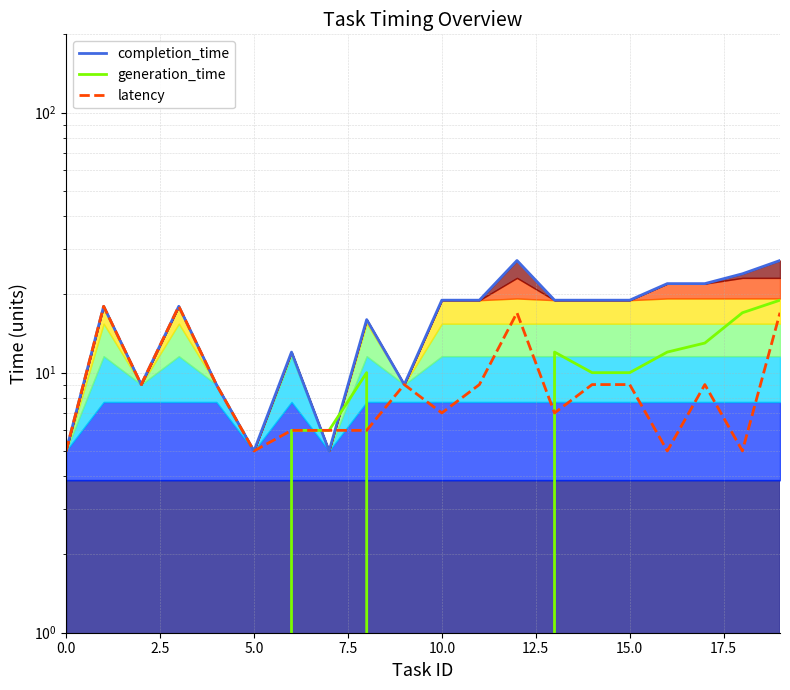

What is the label of the 17th point from the left?

16